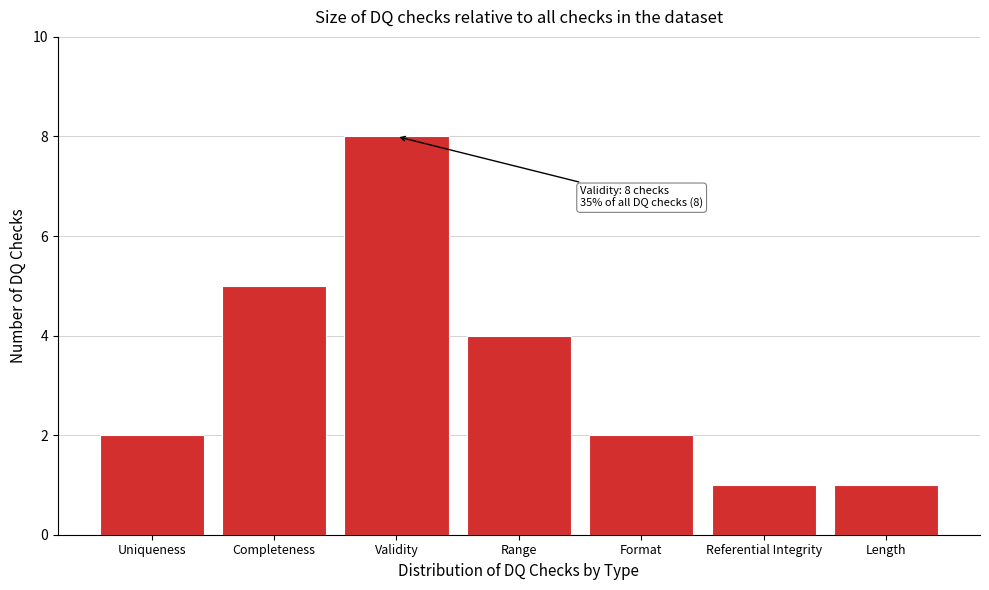

Reading right to left, extract all data points from this chart.

Length=1	Referential Integrity=1	Format=2	Range=4	Validity=8	Completeness=5	Uniqueness=2